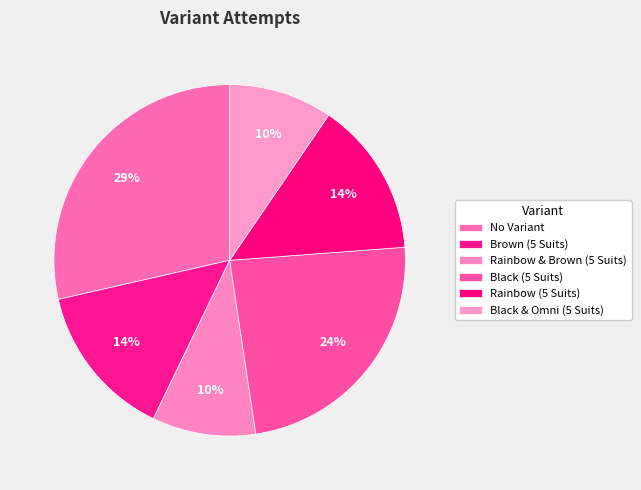

Between Rainbow (5 Suits) and Black & Omni (5 Suits), which is larger?

Rainbow (5 Suits)